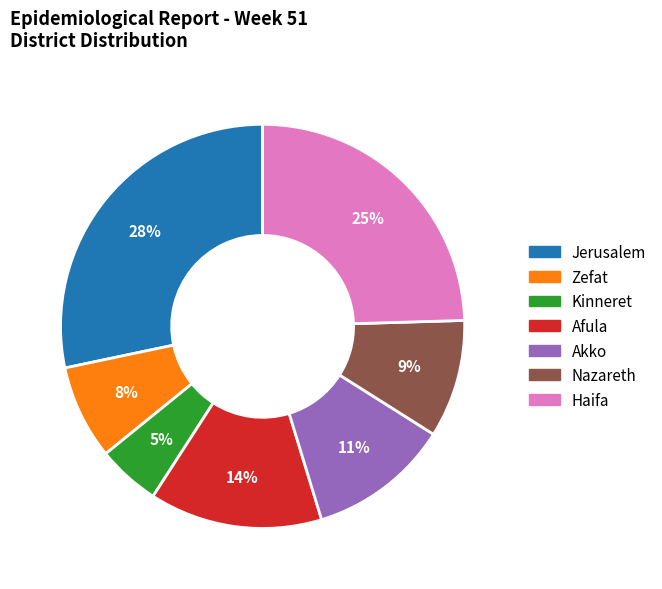

Combined, do Kinneret and Jerusalem account for over 50%?

No